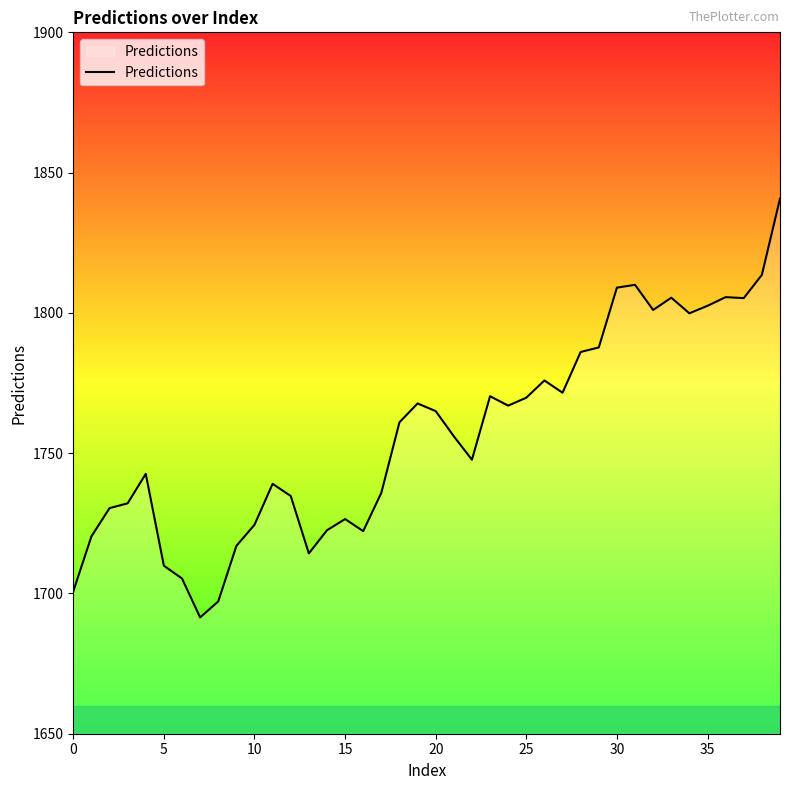

What is the smallest value displayed?

1691.4